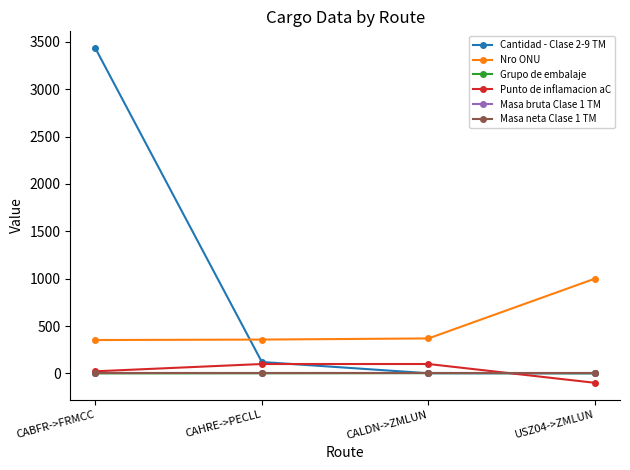

Is it true that Grupo de embalaje equals 4.0 at CALDN->ZMLUN?

True